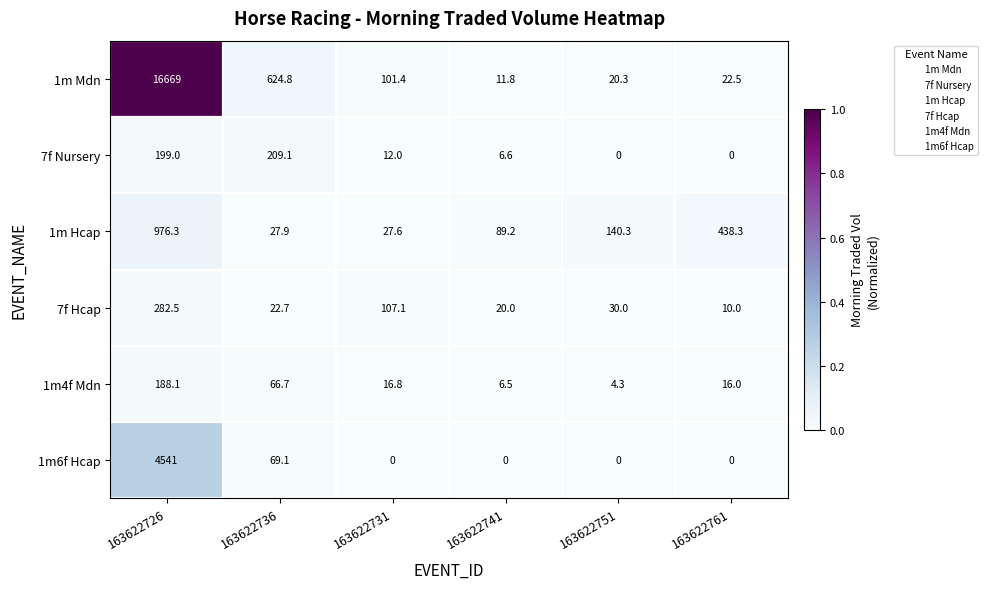

At which category is the sum across all series the highest?

163622726